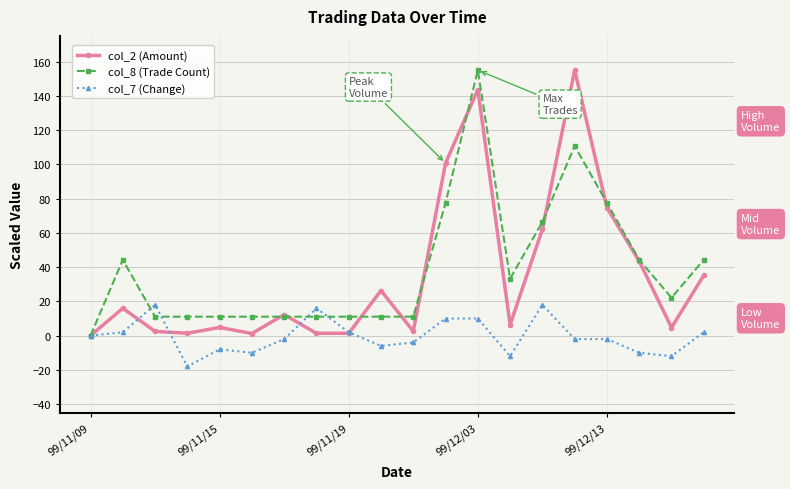

What is the value of the col_7 (Change) point at the 6th from the left?

-10.0